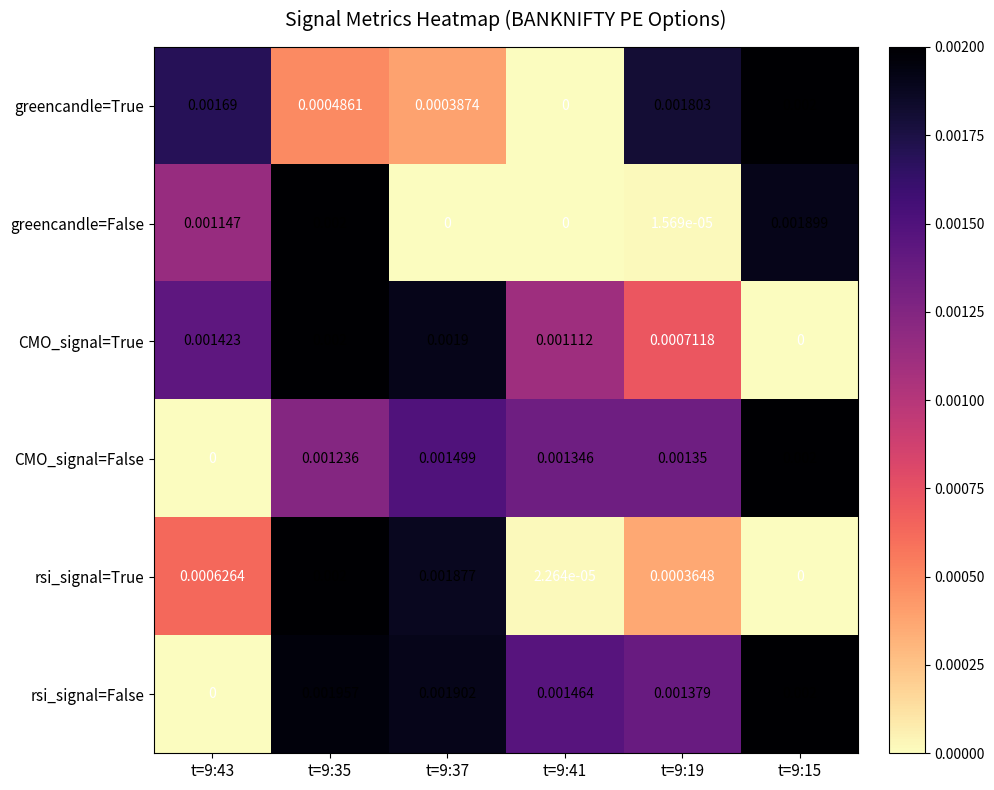

Between t=9:35 and t=9:19, which series saw the biggest shift?

greencandle=False